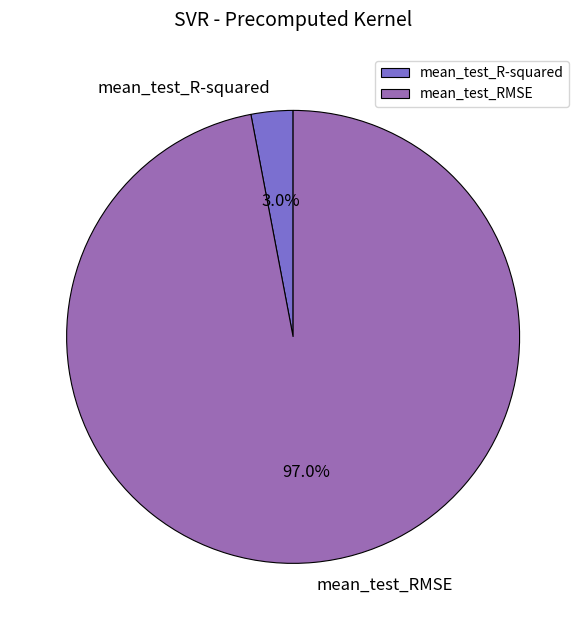

To the nearest percent, what is the difference between the largest and smallest slice percentages?

94%